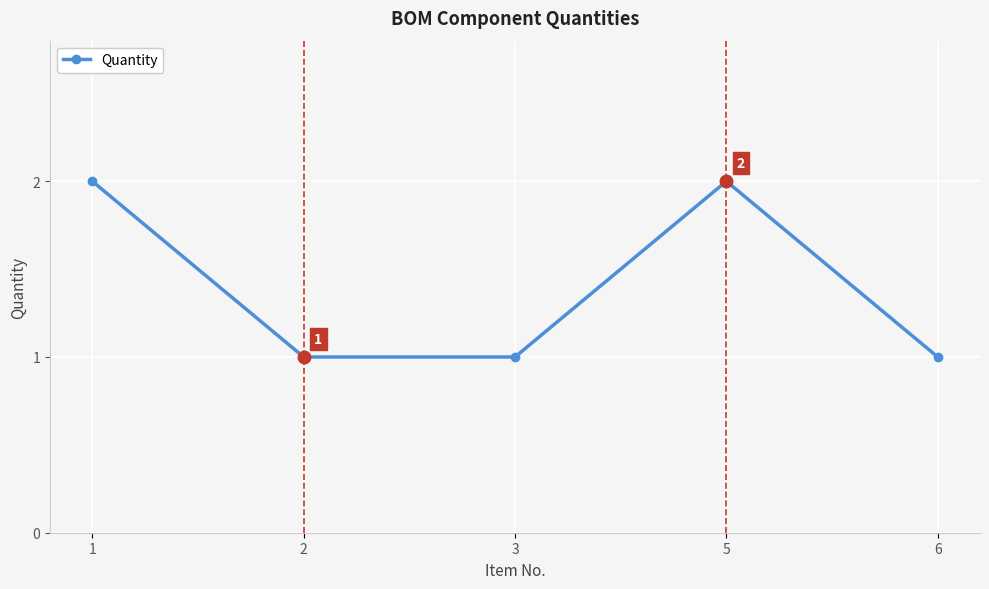

Approximately how many times larger is the value at 2 compared to 5?

0.5